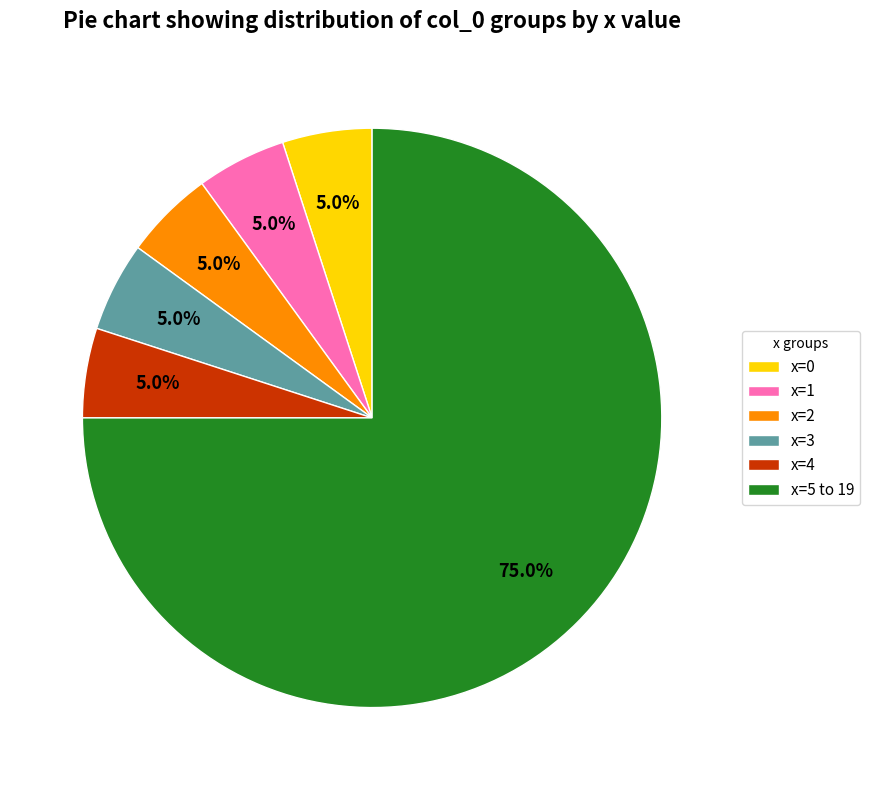

Does x=5 to 19 account for over 50% of the chart?

Yes